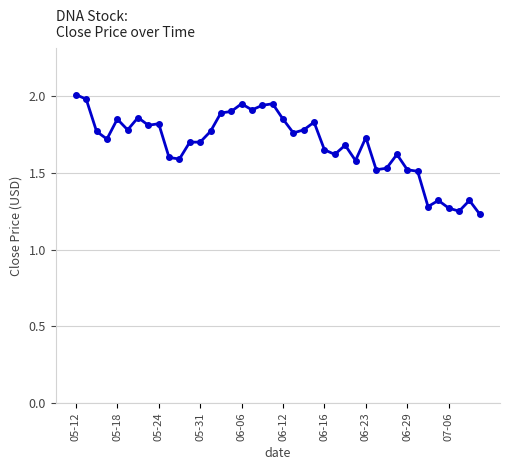

What is the difference between the maximum and minimum values?

0.8